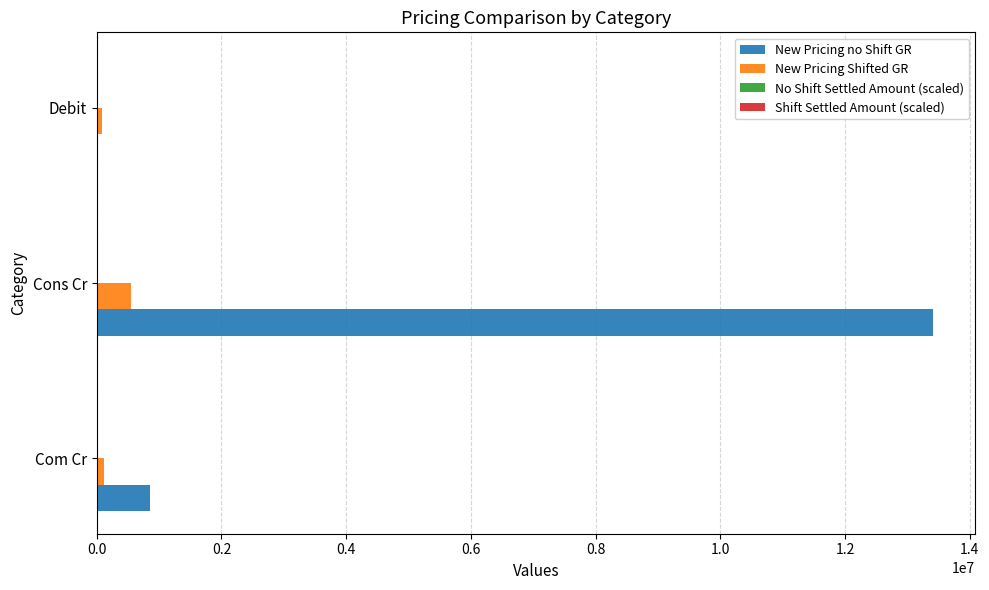

Which series has the largest total across all categories?

New Pricing no Shift GR